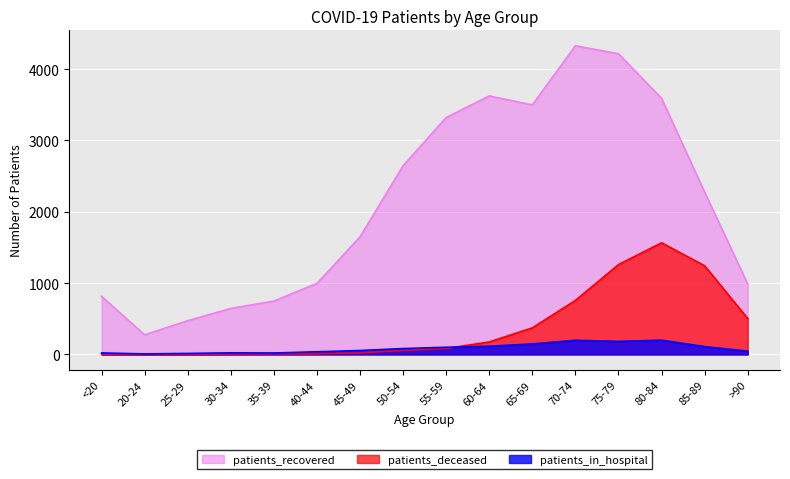

True or false: patients_recovered has more than 2 points higher than both neighbors.

False